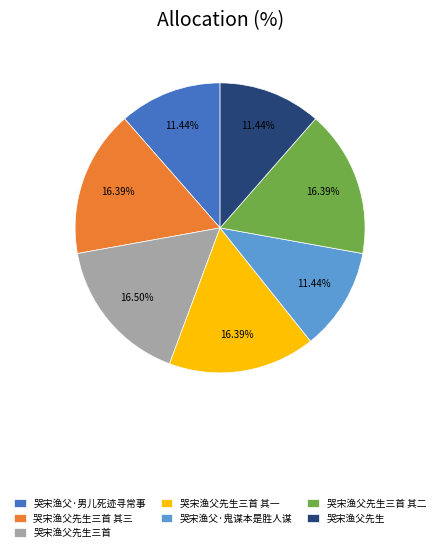

Is it true that 哭宋渔父·男儿死迹寻常事 is 2% of the pie?

False